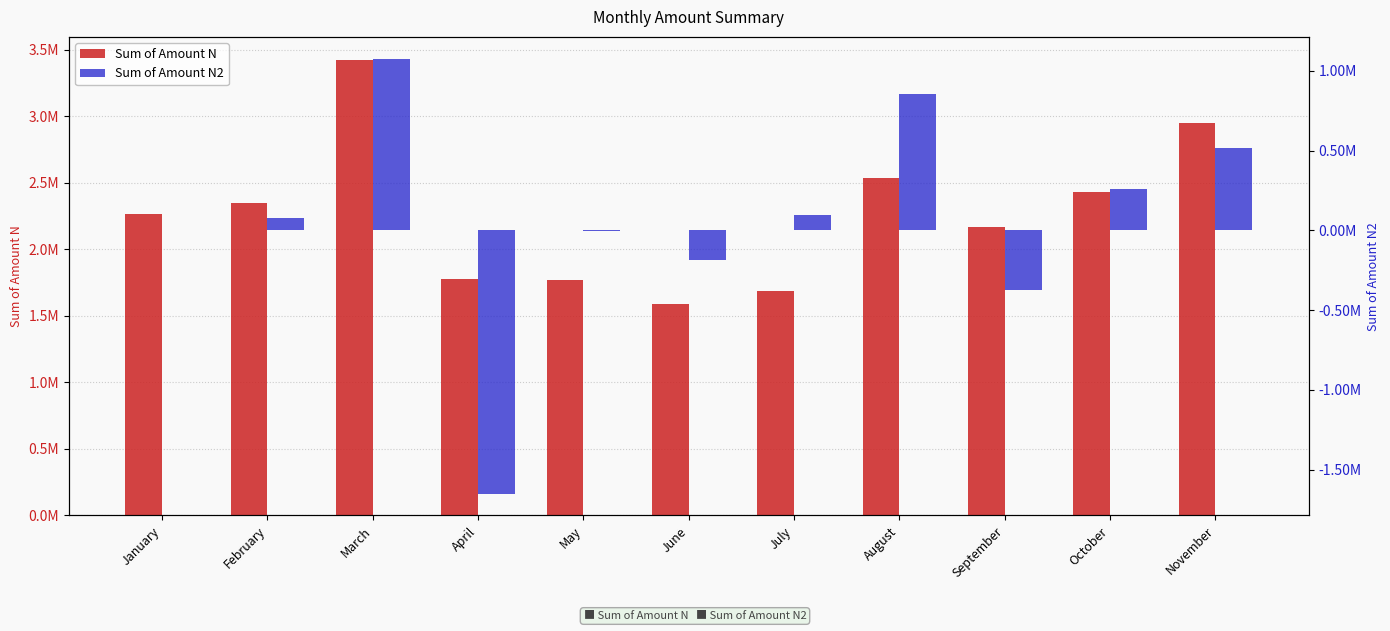

How many data points in Sum of Amount N are less than 2269443?

5